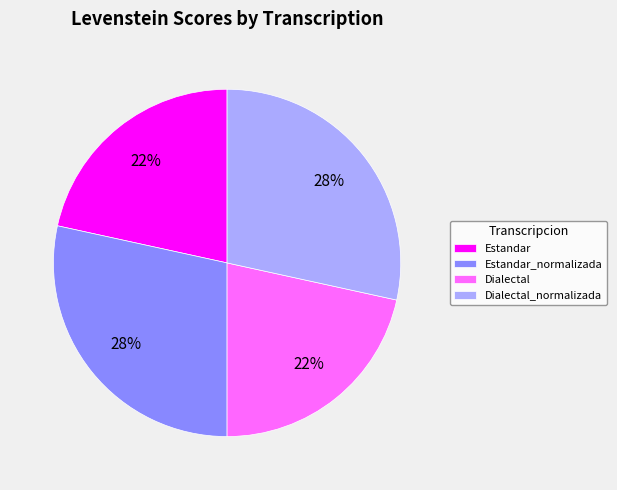

Which has a higher value, Estandar or Estandar_normalizada?

Estandar_normalizada